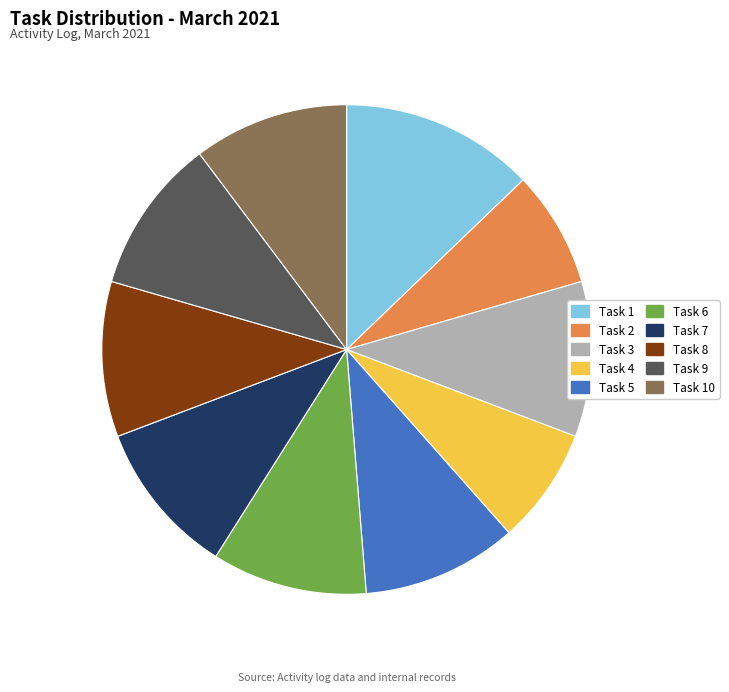

Is there a majority slice in this chart?

No